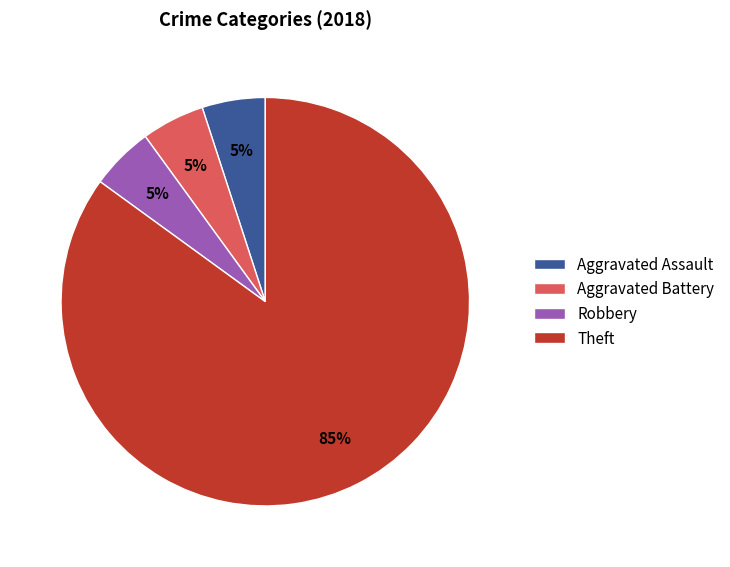

What percentage is the Theft slice, to the nearest percent?

85%